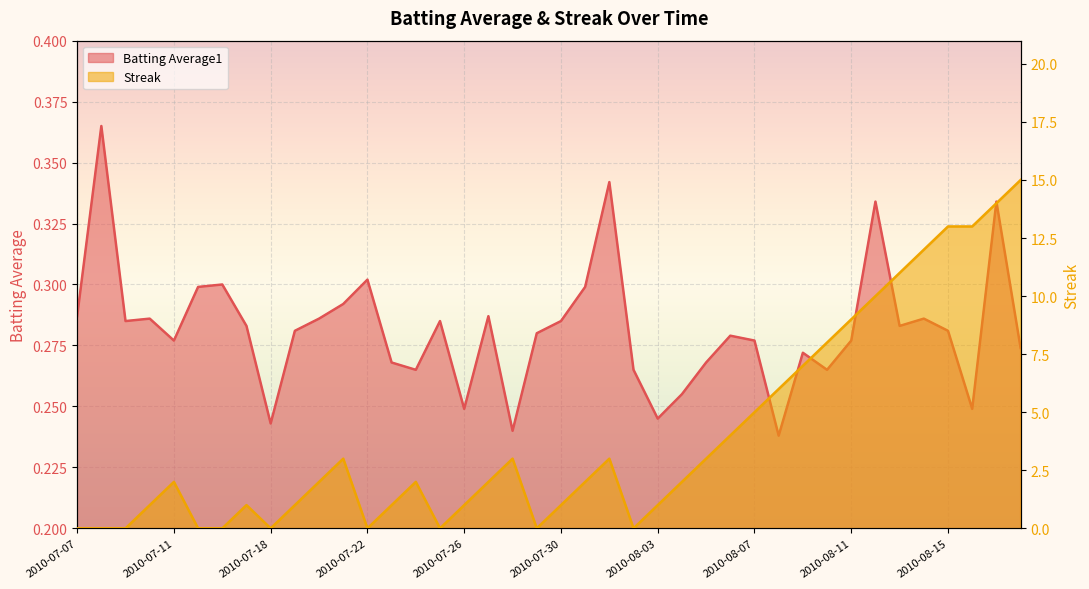

Rank the series at 2010-07-30 from highest to lowest value.

Streak, Batting Average1